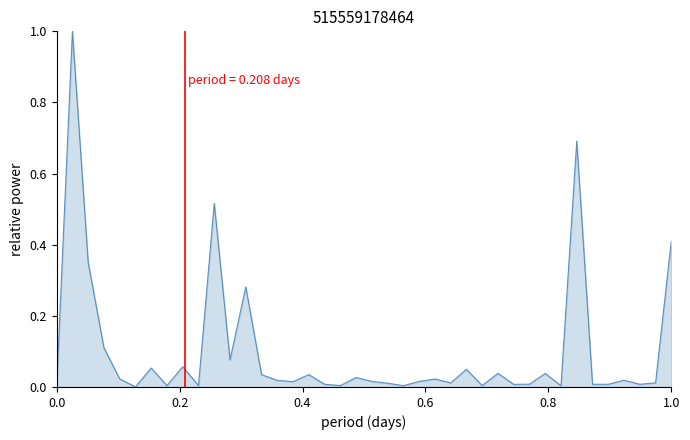

What is the sum of all values?

4.0